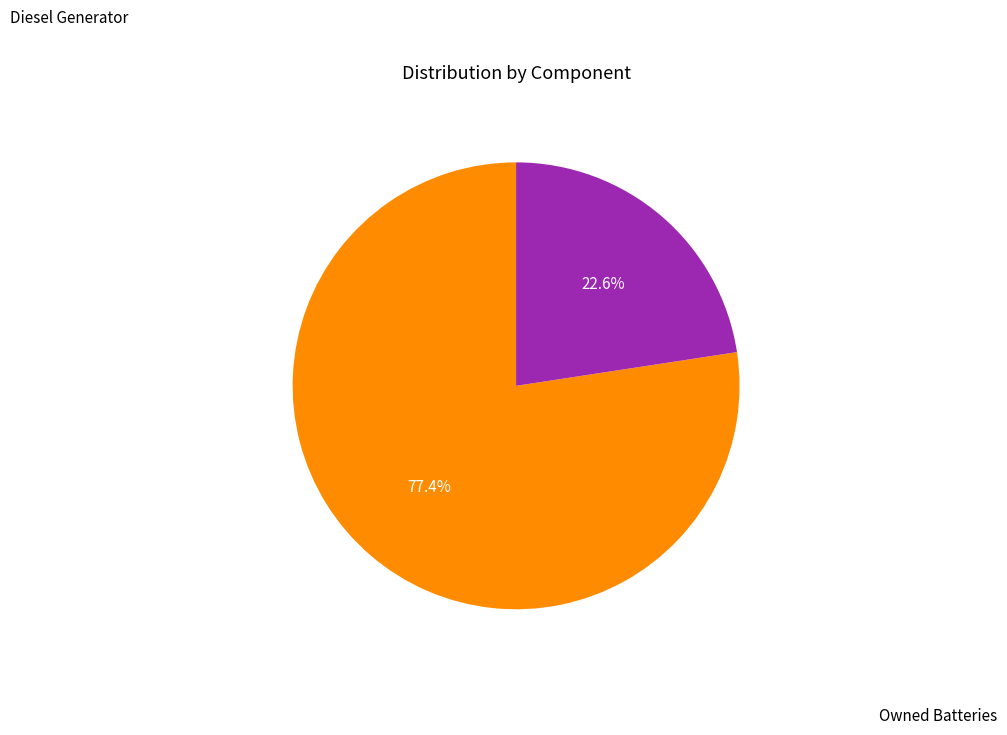

Is there a majority slice in this chart?

Yes